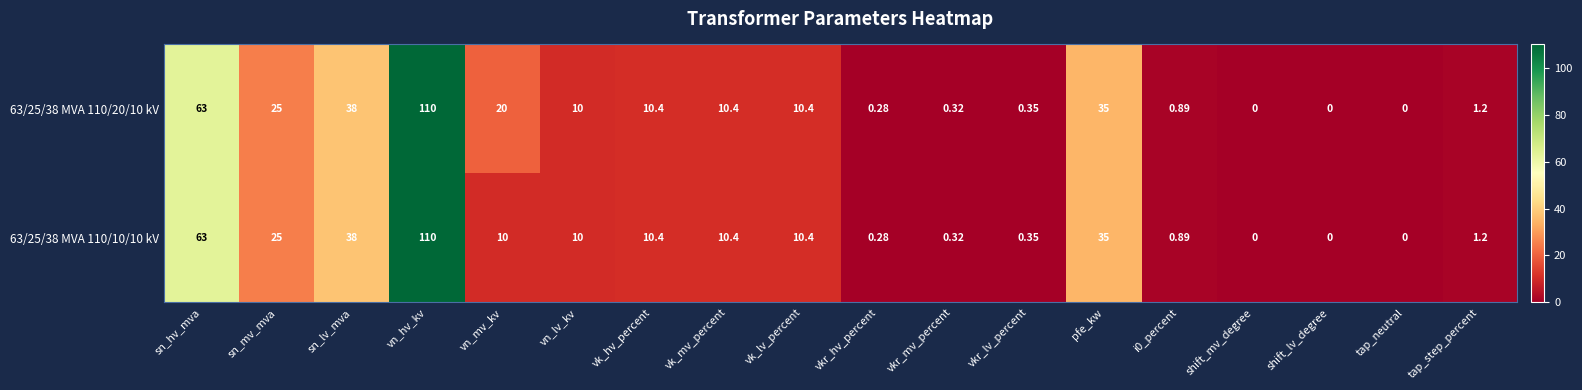

Count the number of categories in the chart.

18